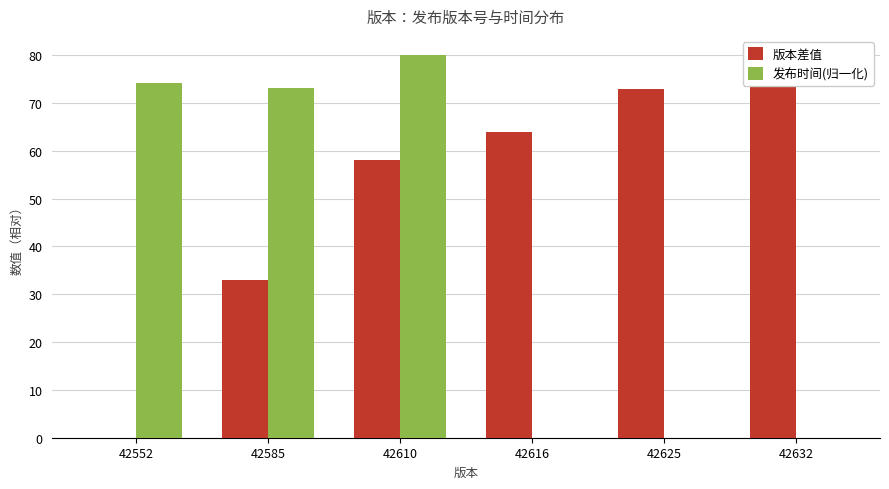

How many bars are there in each group?

2